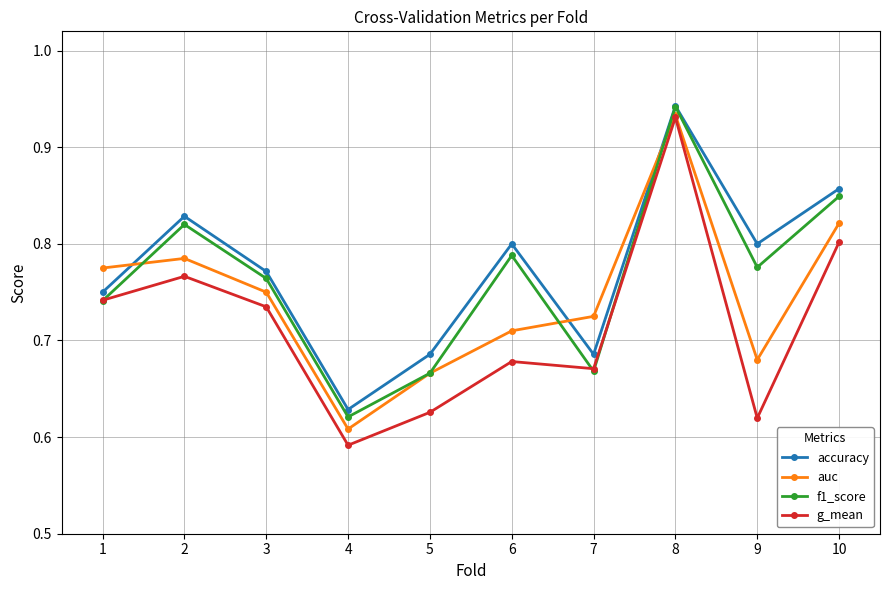

Count the g_mean values in the range 0 to 1.

10